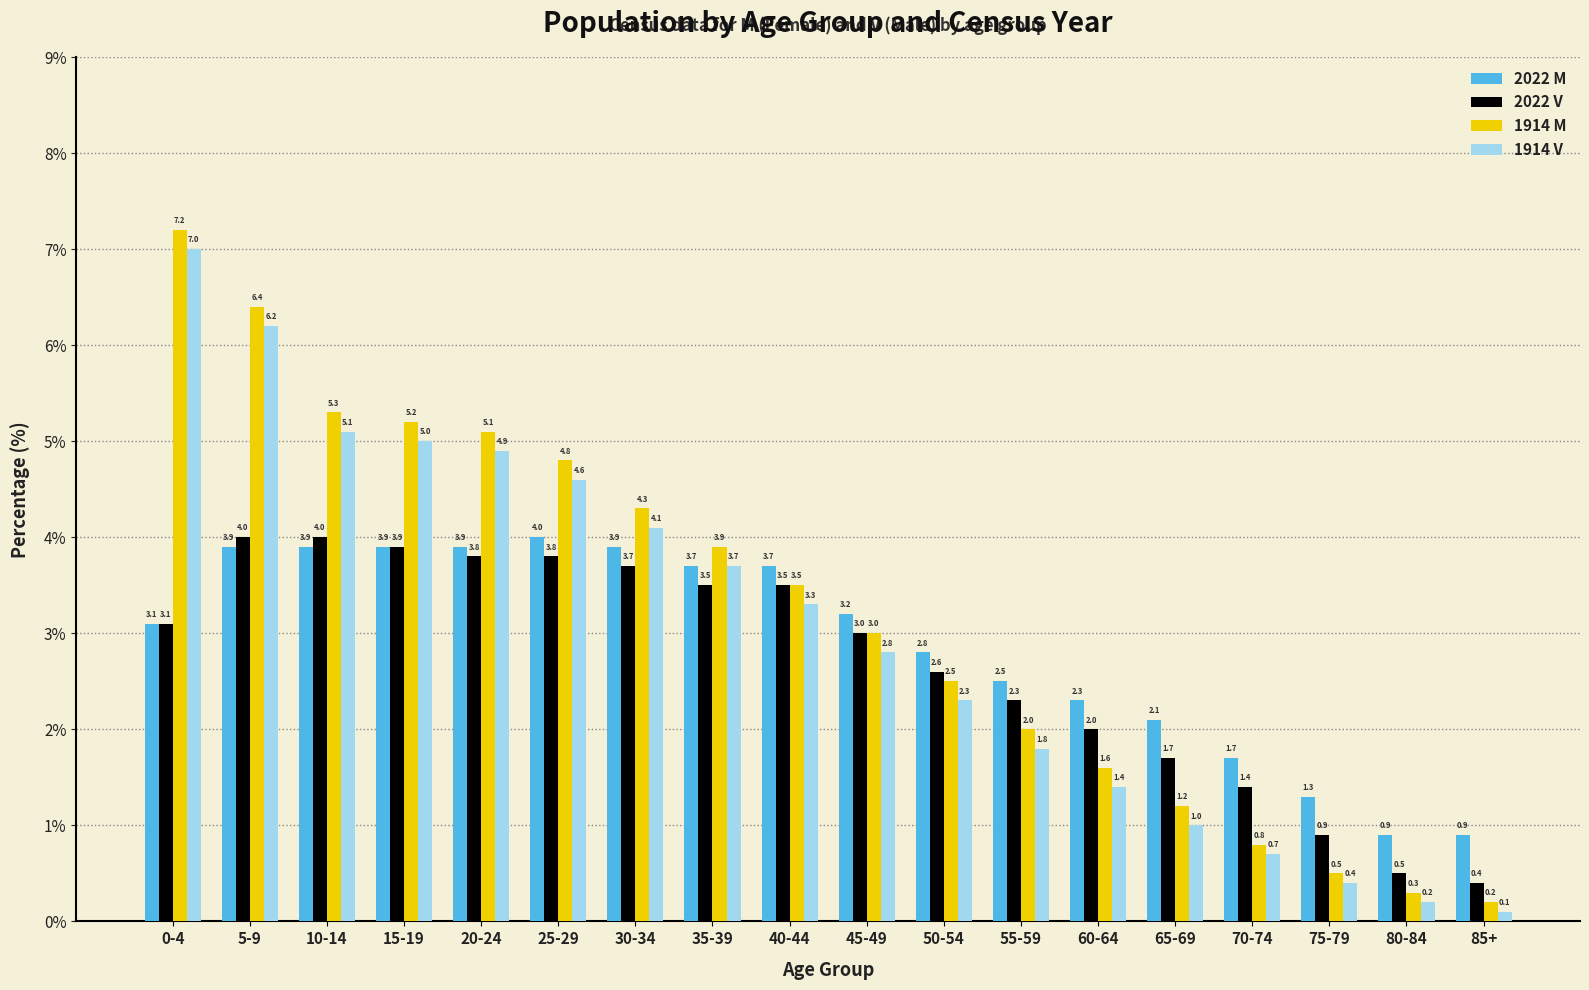

How many bars are there in each group?

4